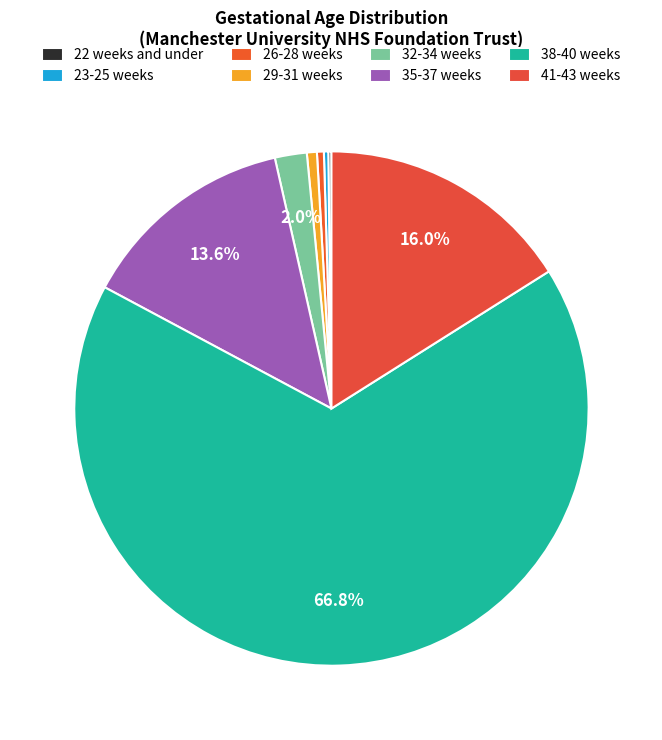

How many slices are in this pie chart?

8